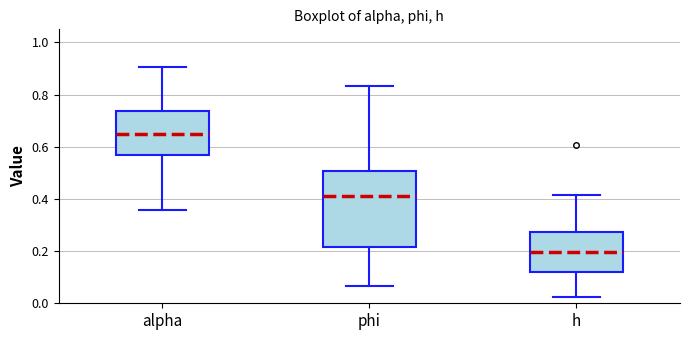

Comparing the boxes themselves (not the whiskers), which one is the tallest?

phi